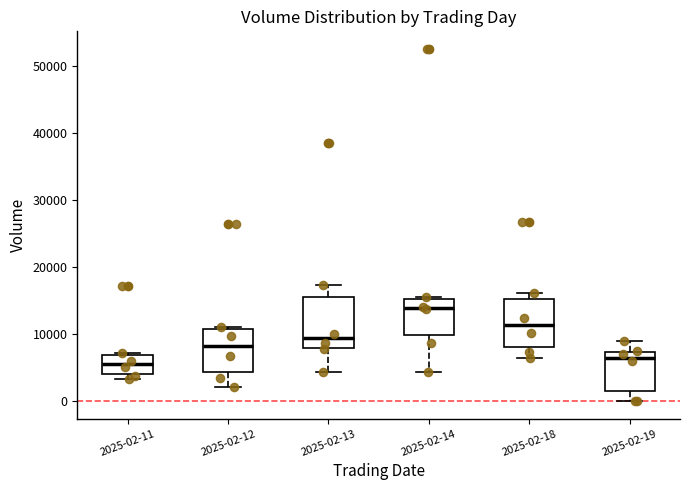

Reading left to right, transcribe this box plot: for each box, give where its median line is, the range the box spans, and where its two whiskers end, as read against the y-axis. The values are not printed on the chart, so give them approximately, as read against the axis.

2025-02-11: median 6000, box 4000 to 7000, whiskers 3000 to 7000
2025-02-12: median 8000, box 4000 to 11000, whiskers 2000 to 11000 (just above the box's upper edge)
2025-02-13: median 9000, box 8000 to 16000, whiskers 4000 to 17000
2025-02-14: median 14000, box 10000 to 15000, whiskers 4000 to 16000
2025-02-18: median 11000, box 8000 to 15000, whiskers 6000 to 16000
2025-02-19: median 6000, box 1000 to 7000, whiskers 0 to 9000